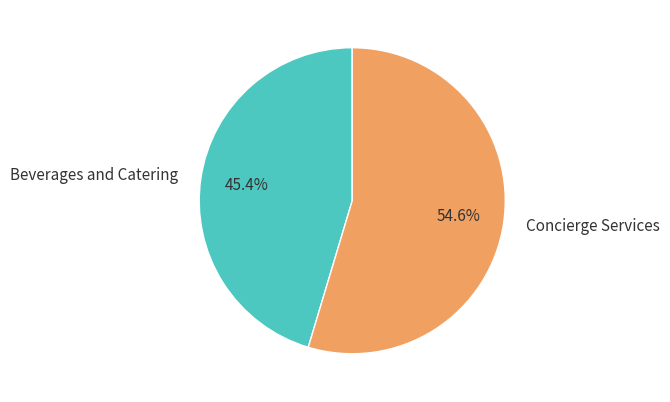

Which slice is the largest?

Concierge Services